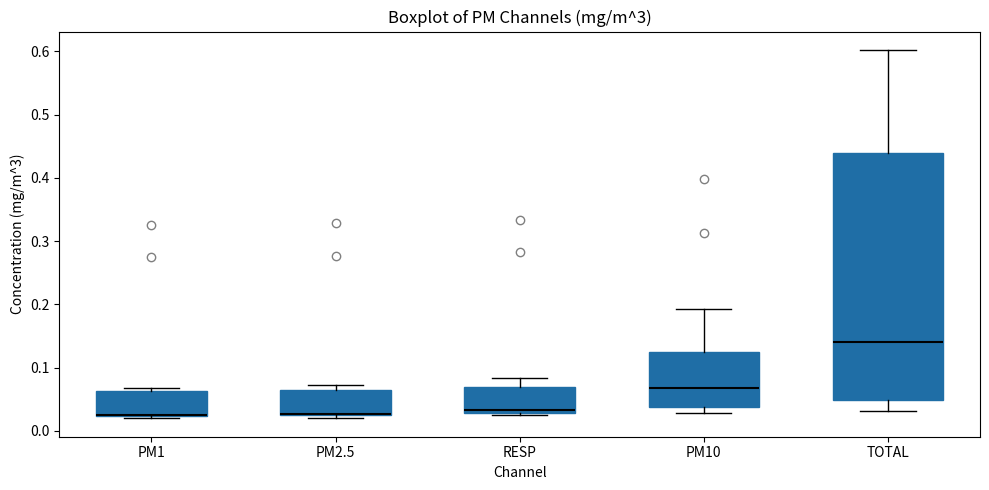

Which box is the tallest, from its lower edge to its upper edge?

TOTAL